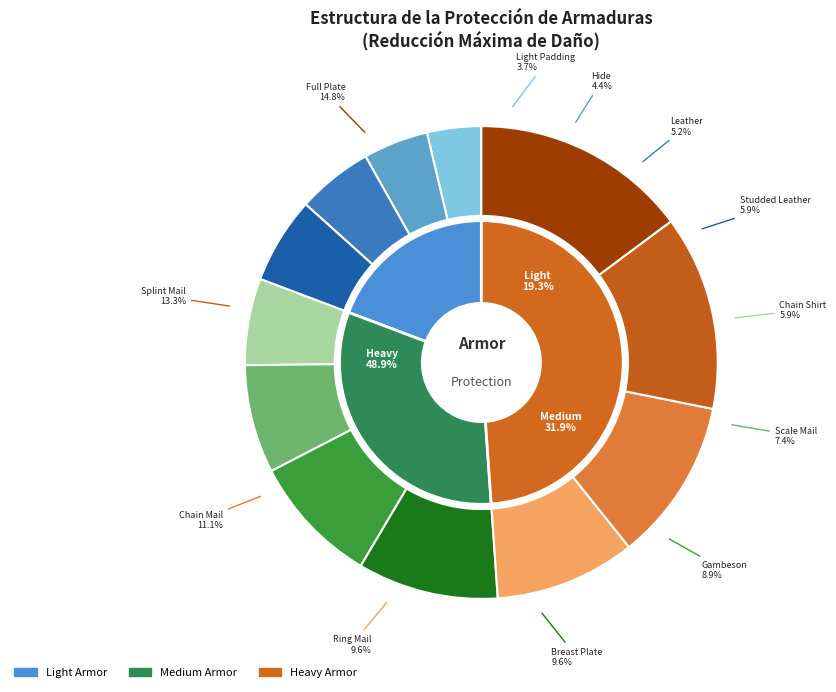

Rank the categories by value from highest to lowest.

Full Plate, Splint Mail, Chain Mail, Breast Plate, Ring Mail, Gambeson, Scale Mail, Studded Leather, Chain Shirt, Leather, Hide, Light Padding